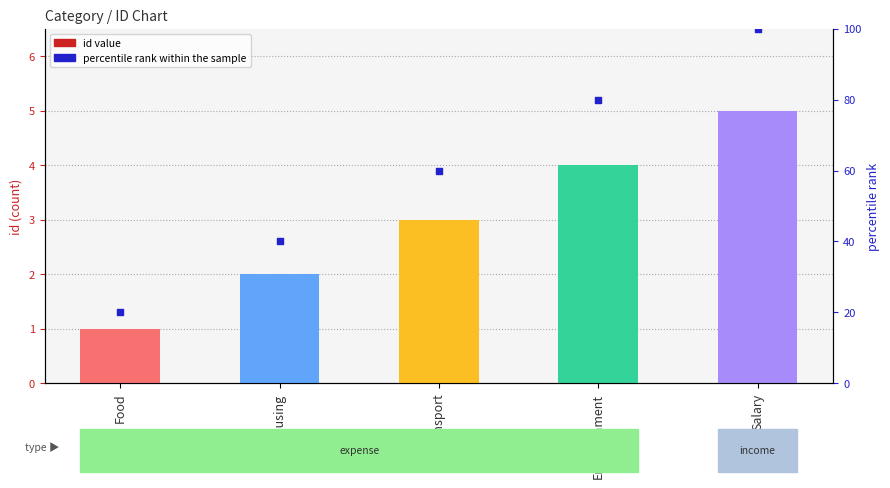

Which series has the largest Y range (max minus min)?

percentile rank within the sample